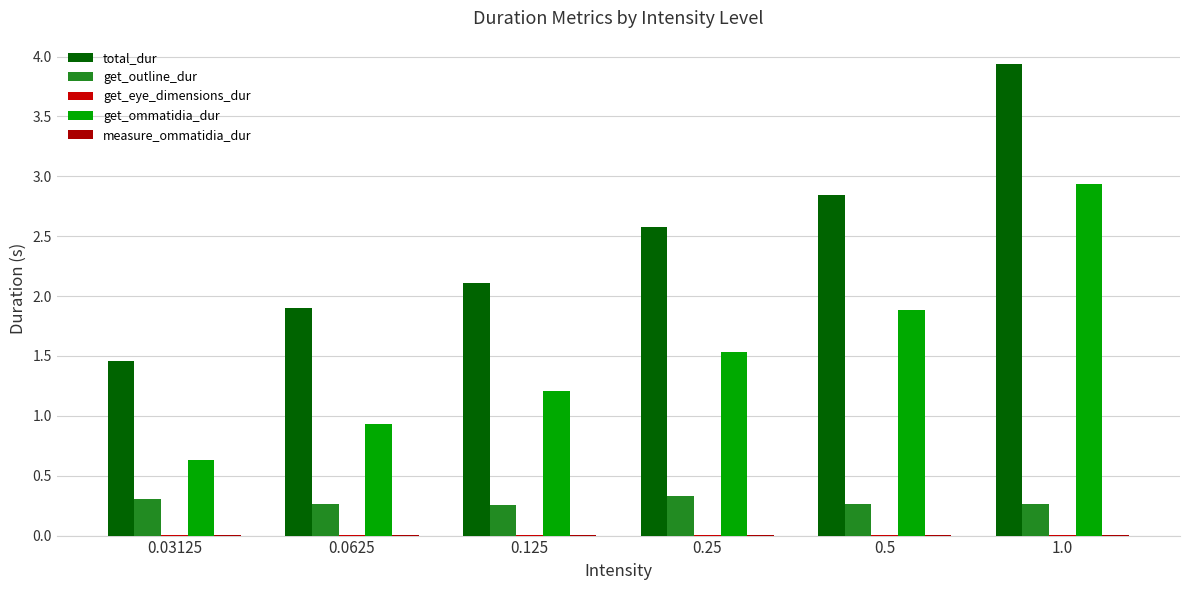

How many values in the get_ommatidia_dur series exceed 1?

4